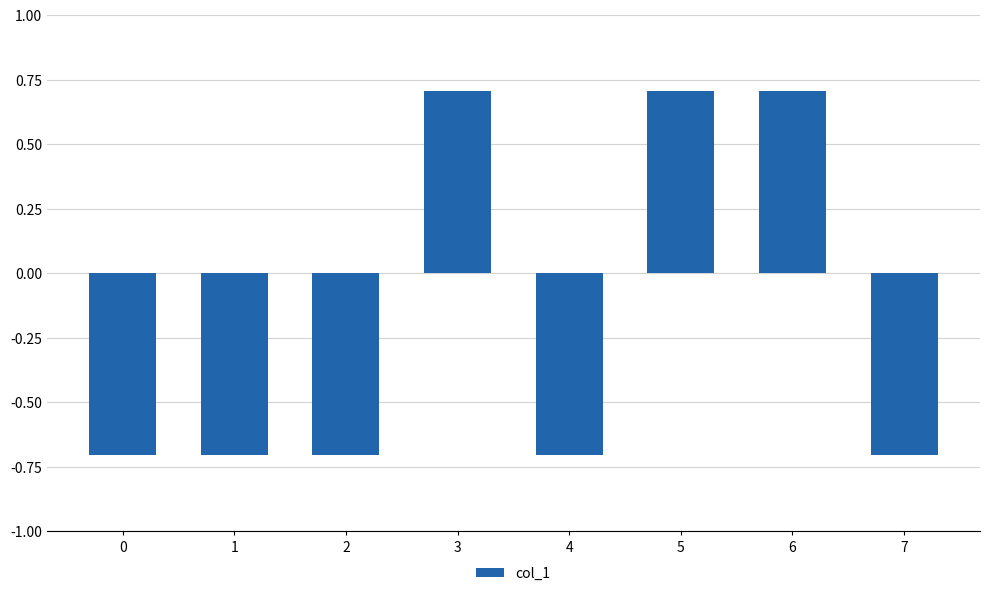

What is the smallest value displayed?

-0.7